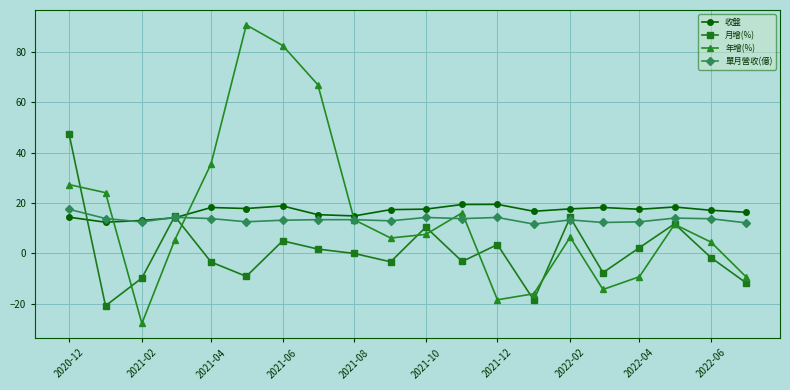

At which category is the sum across all series the highest?

2021-06